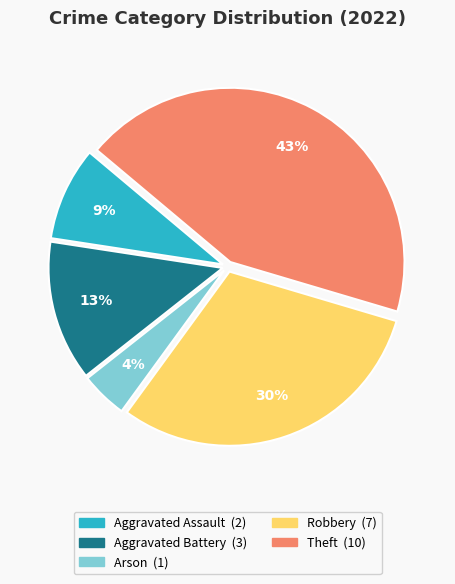

Is there any slice that represents more than half of the pie?

No